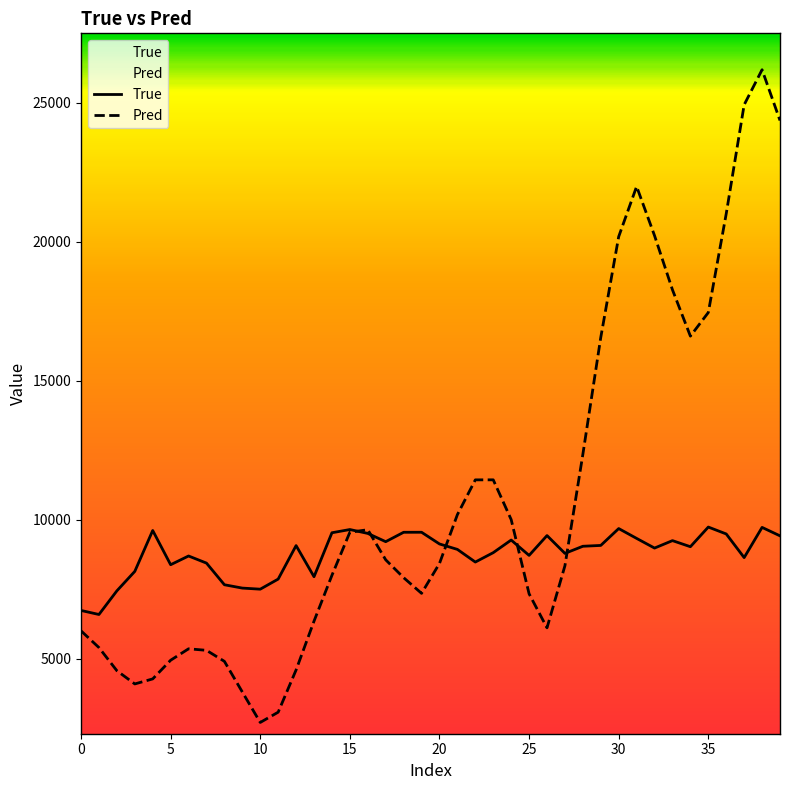

What value does the Pred series have at 0?

5998.8